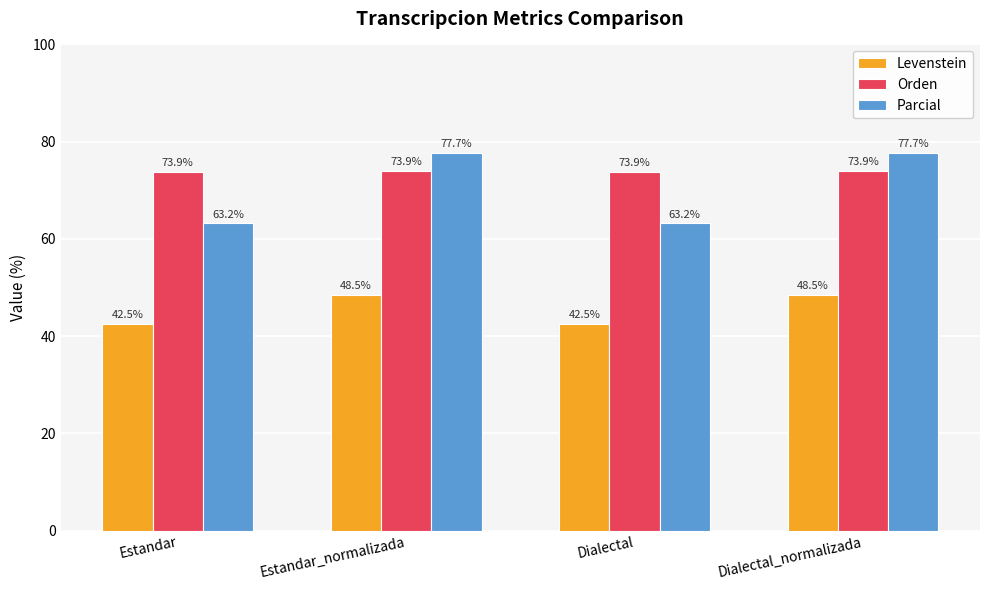

What is the value of the Orden bar at the 1st from the left?

73.9